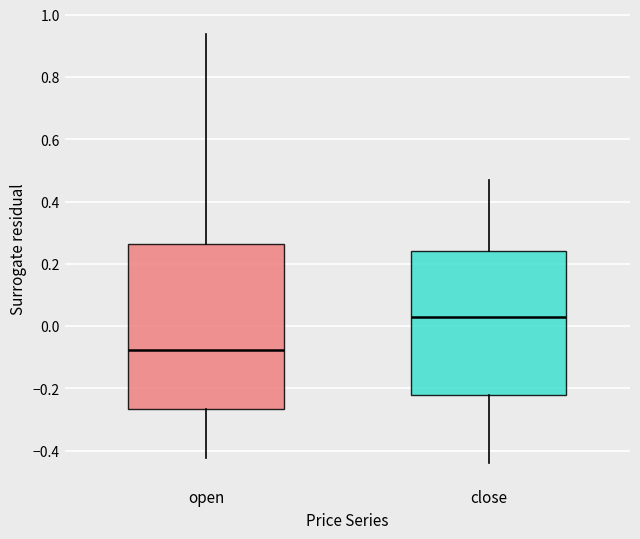

Where is the upper edge of the box for open on the y-axis? The values are not printed on the chart, so give them approximately, as read against the axis.

0.26